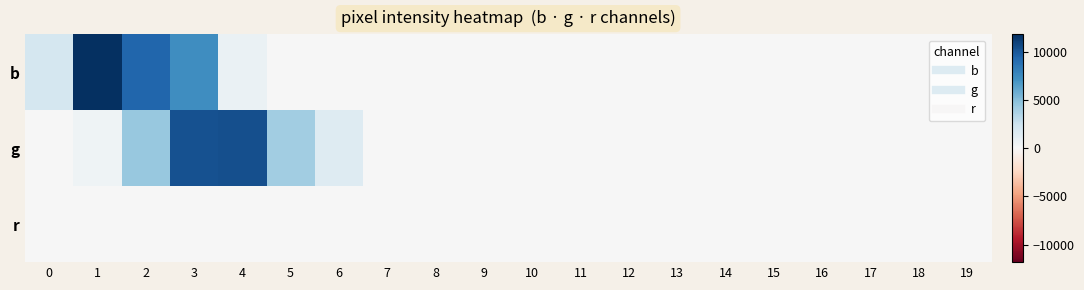

Reading left to right, list all the values displayed in this chart.

b: 0=2048	1=11821	2=9355	3=7338	4=783	5=35	6=11	7=8	8=6	9=3	10=1	11=1	12=0	13=2	14=0	15=1	16=1	17=0	18=0	19=1
g: 0=61	1=517	2=4460	3=10292	4=10383	5=4139	6=1491	7=51	8=8	9=3	10=2	11=1	12=2	13=0	14=0	15=0	16=0	17=0	18=0	19=2
r: 0=0	1=0	2=0	3=0	4=0	5=0	6=0	7=0	8=0	9=0	10=0	11=0	12=0	13=0	14=0	15=0	16=0	17=0	18=0	19=0